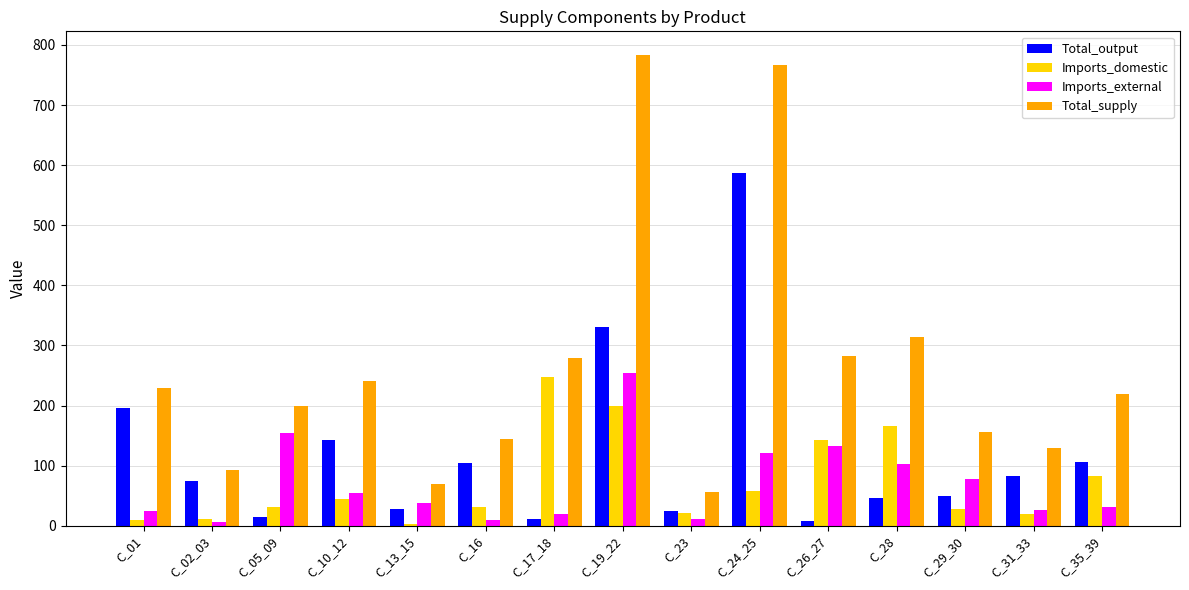

How many bars are there in total?

60